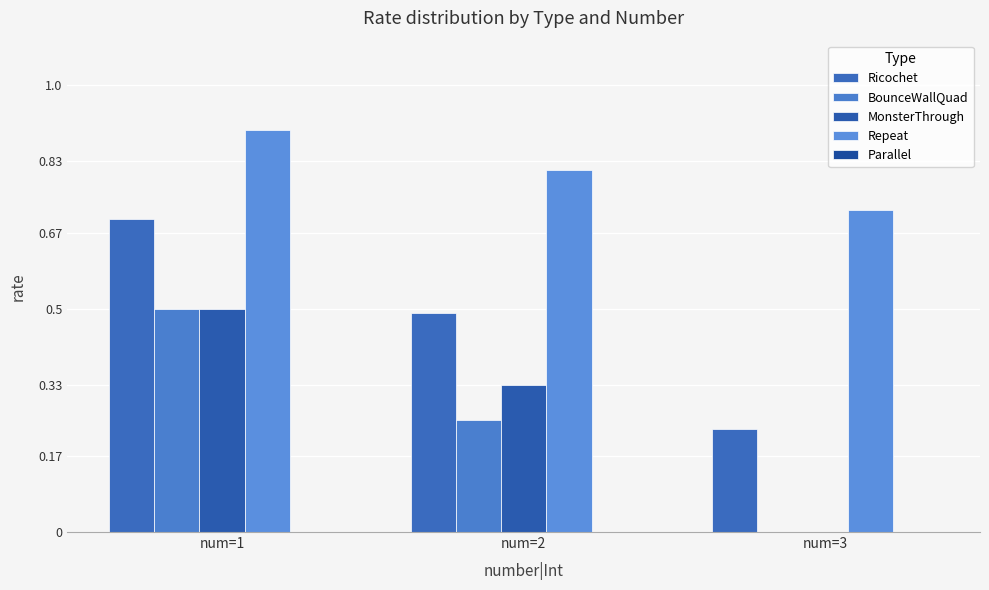

Count the number of categories in the chart.

3